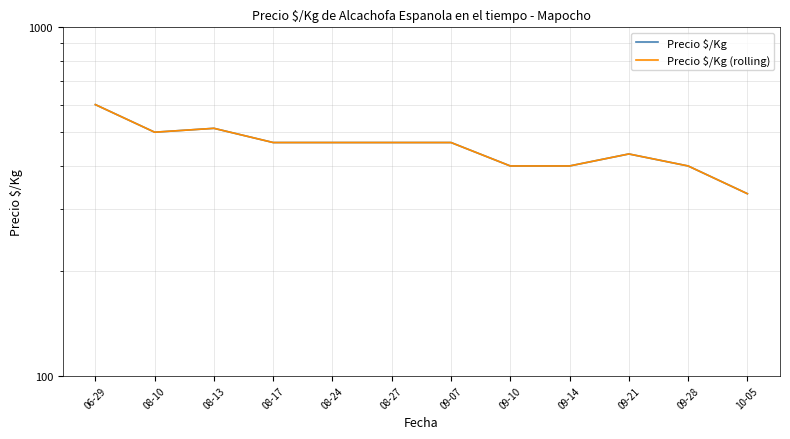

Does the chart have visible grid lines?

Yes